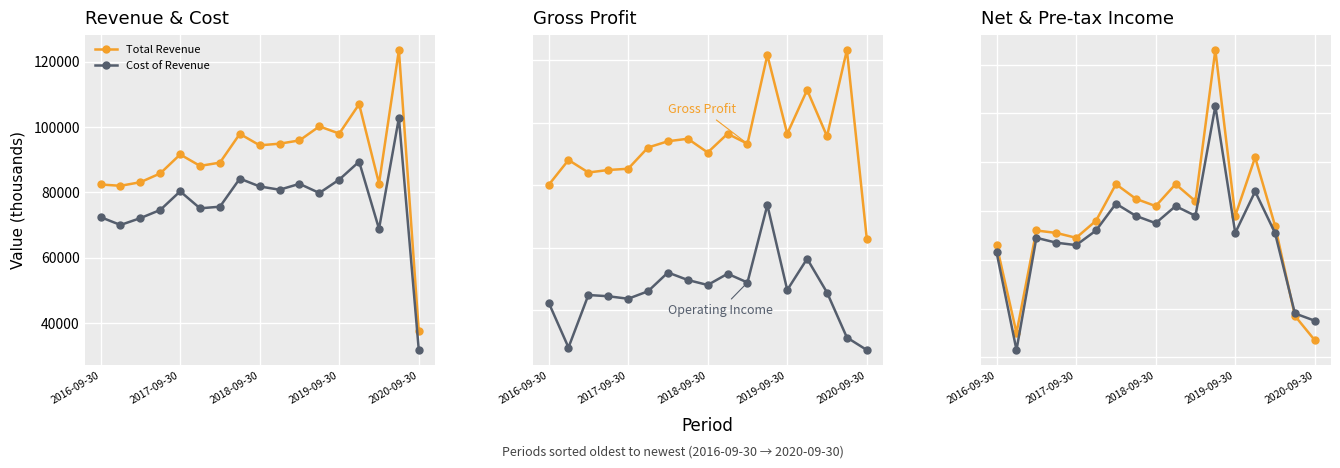

What is the highest value of the Cost of Revenue series?

102800